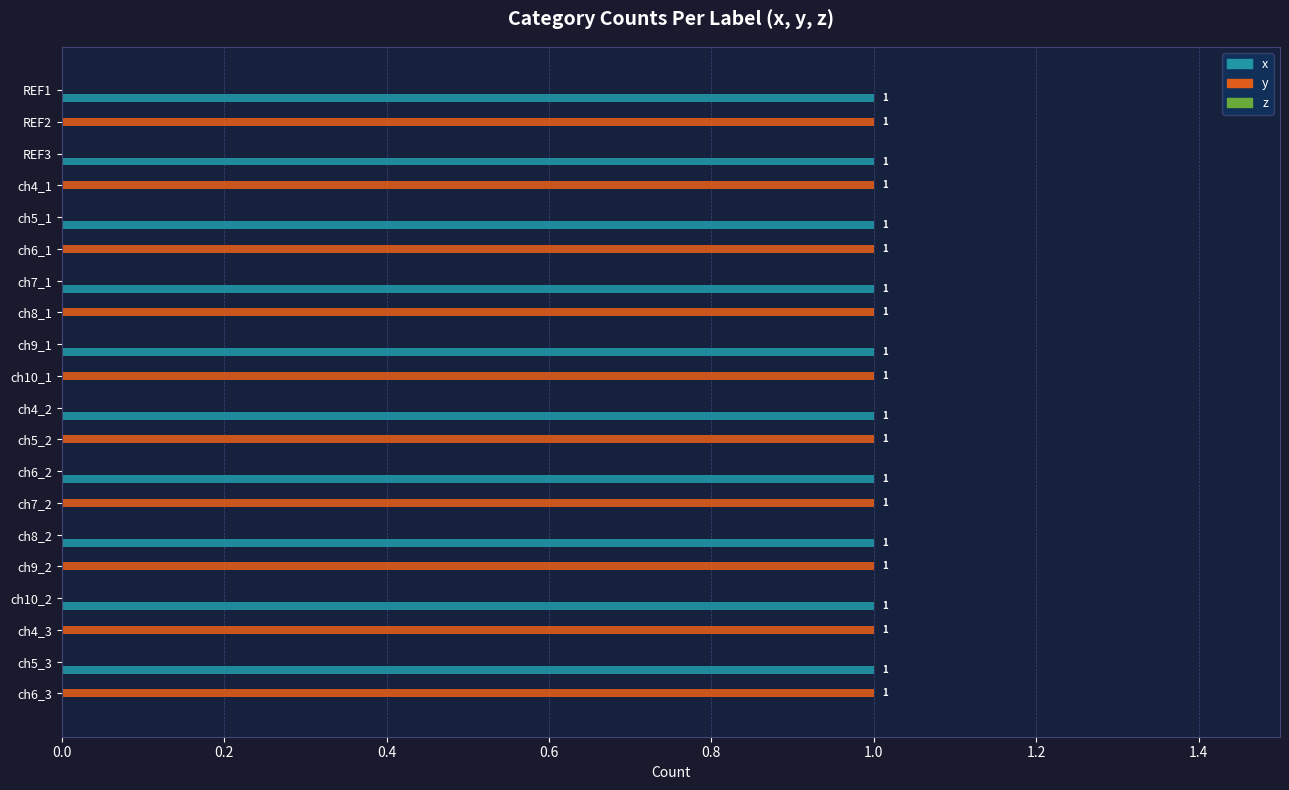

Is the value of x at ch7_1 greater than the value of y at ch5_1?

Yes